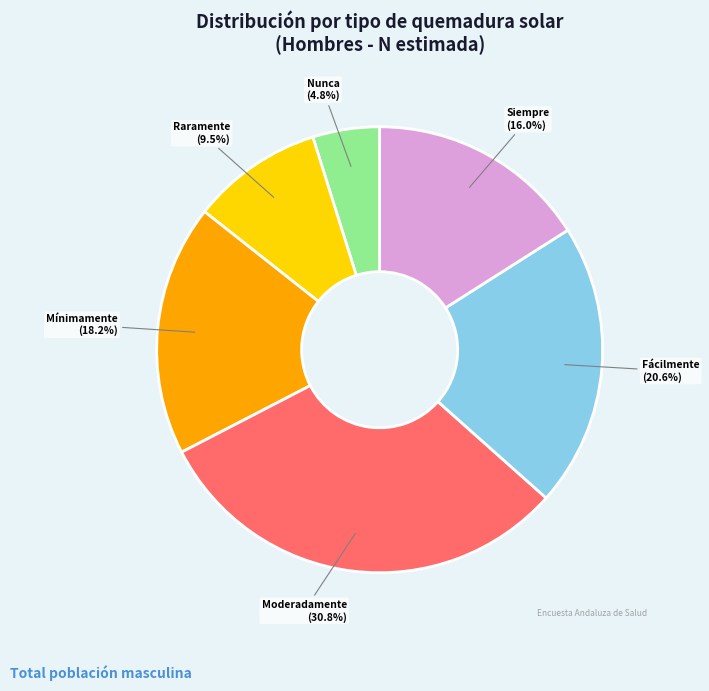

Does Nunca account for over 50% of the chart?

No